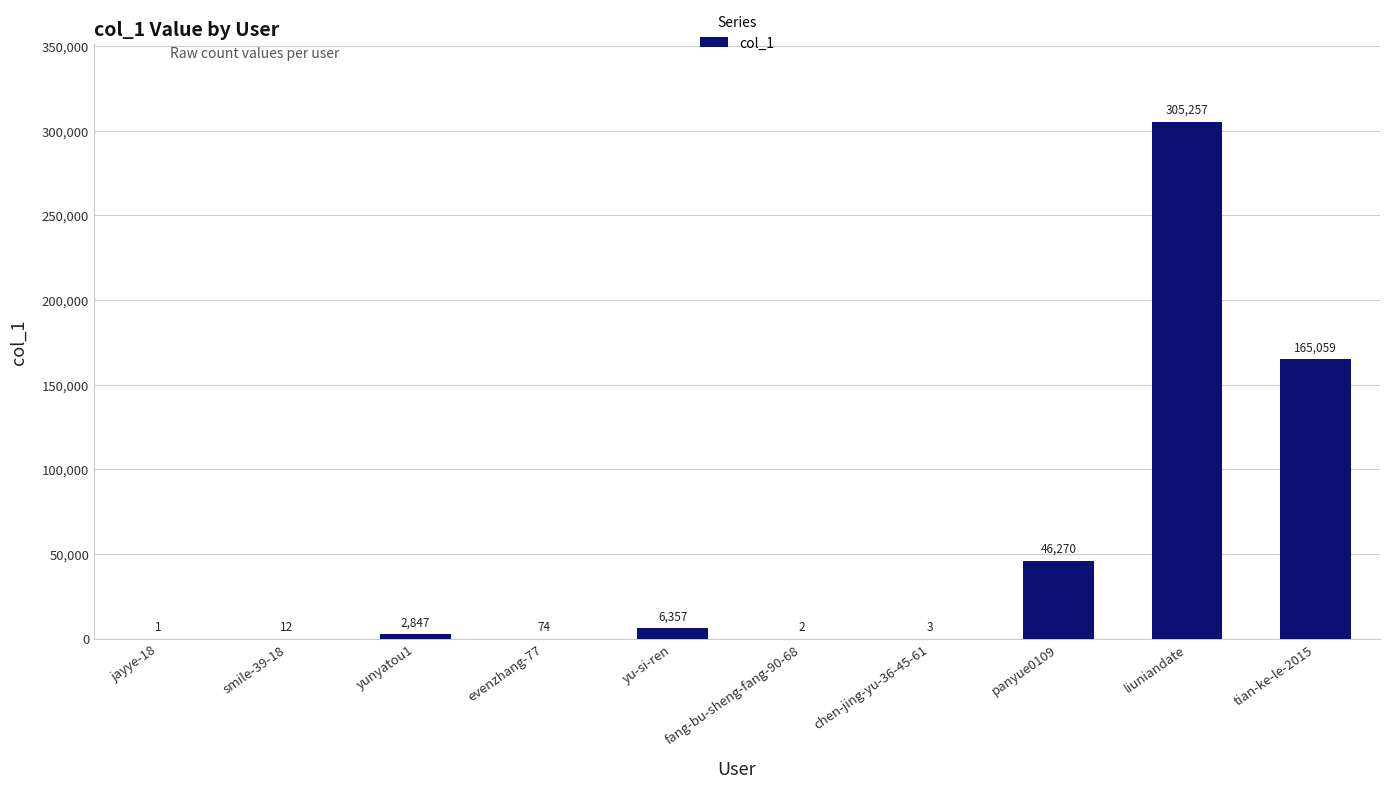

How many categories are shown in the chart?

10